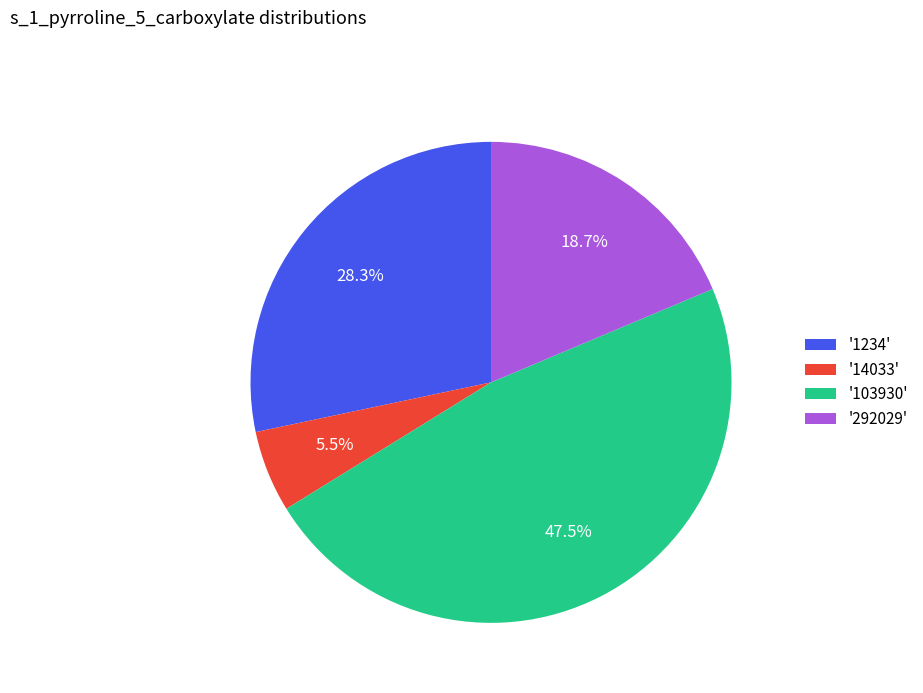

Does '14033' account for over 50% of the chart?

No